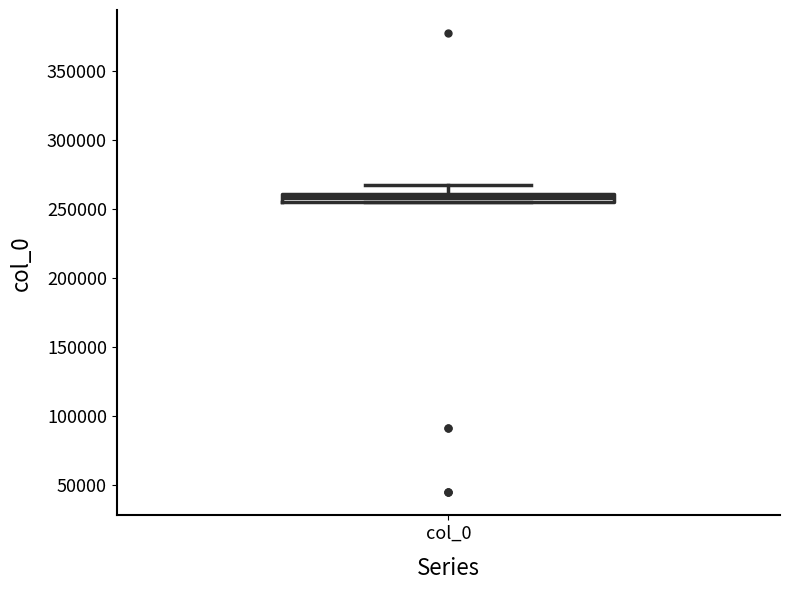

Where is the upper edge of the box for col_0 on the y-axis? The values are not printed on the chart, so give them approximately, as read against the axis.

260000